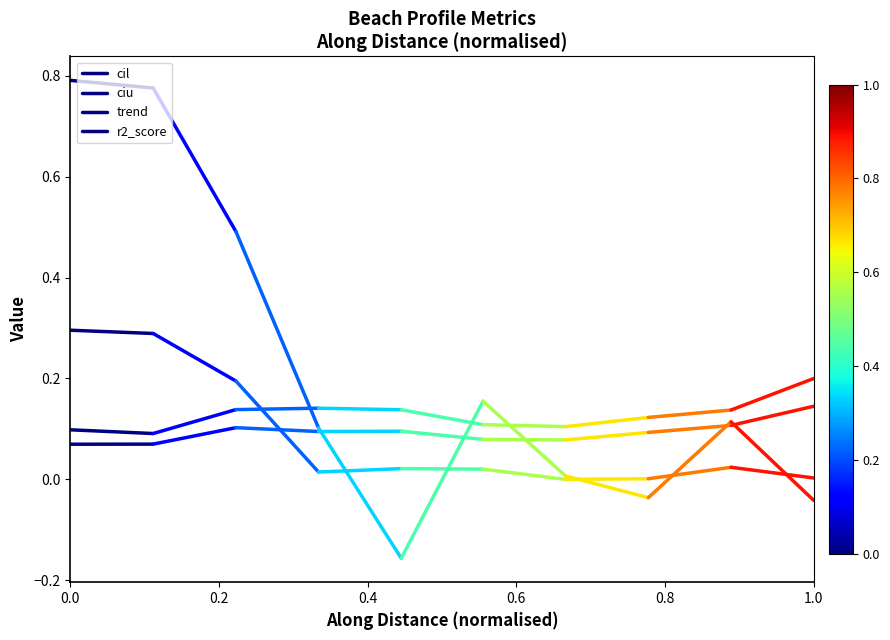

What is the value of the cil point at the 1st from the left?

0.1